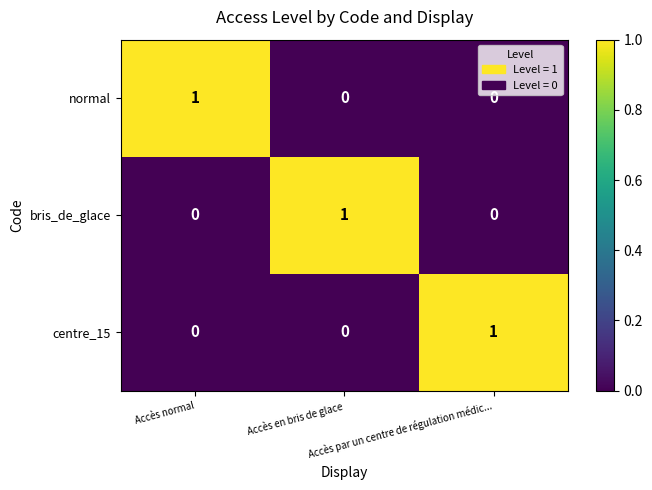

At how many categories does at least one series exceed 0?

3